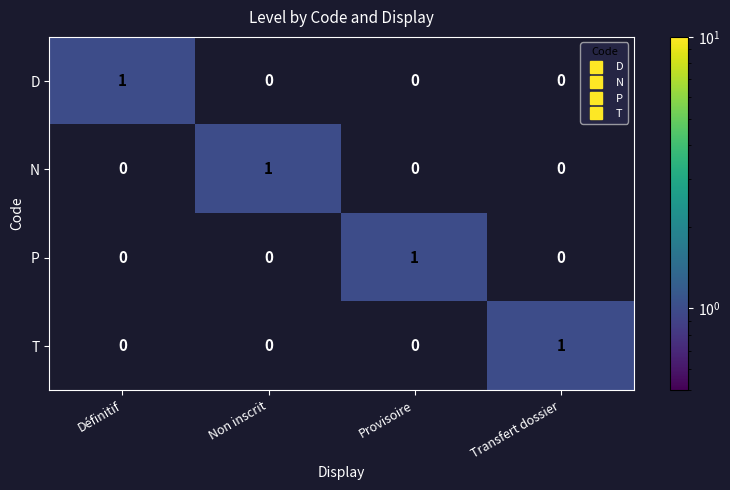

The value of D at Transfert dossier is -1. True or false?

False